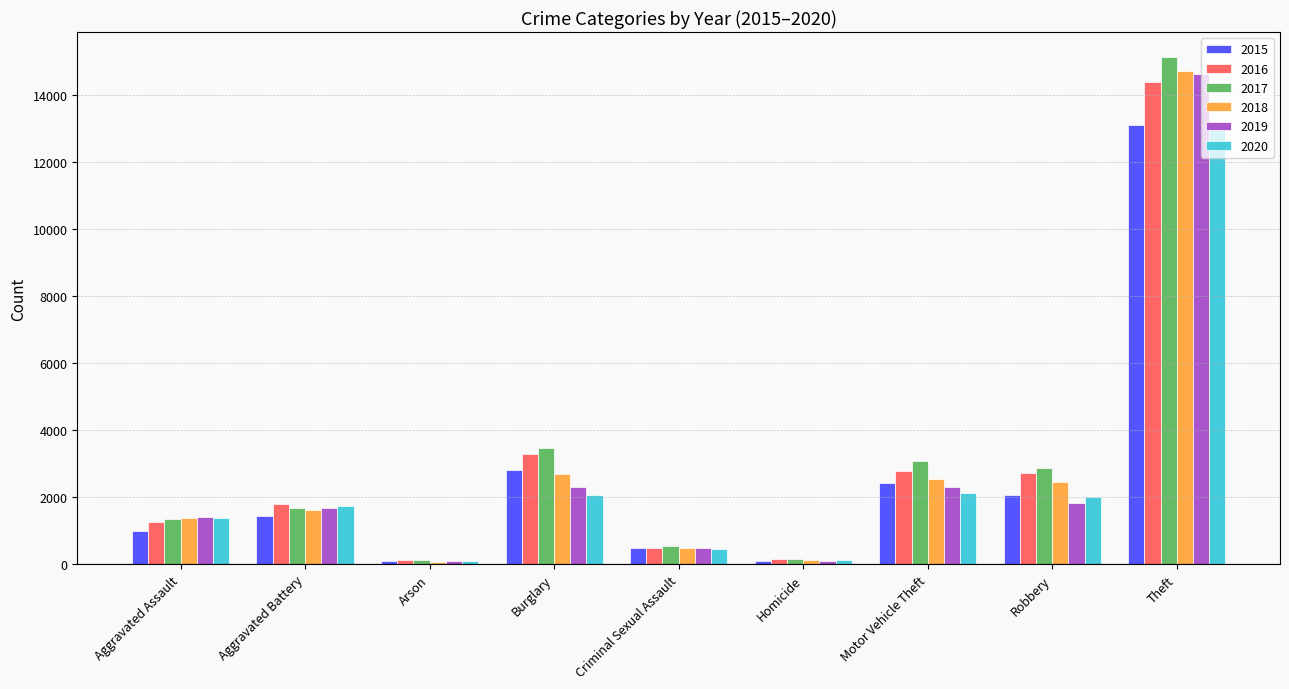

What is the label of the 1st bar from the left?

Aggravated Assault